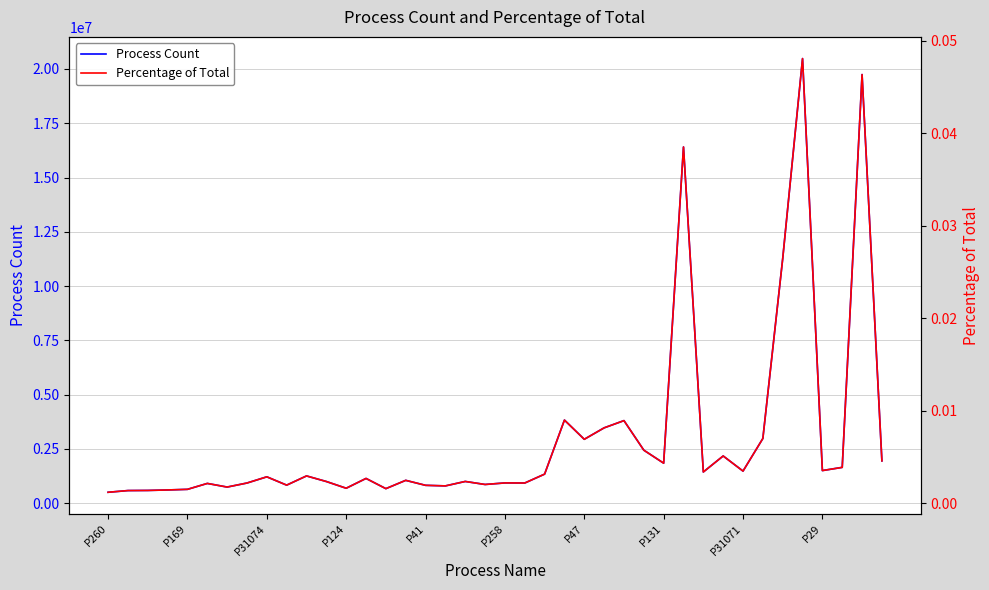

What is the value of the Process Count point at the 15th from the left?

671257.0